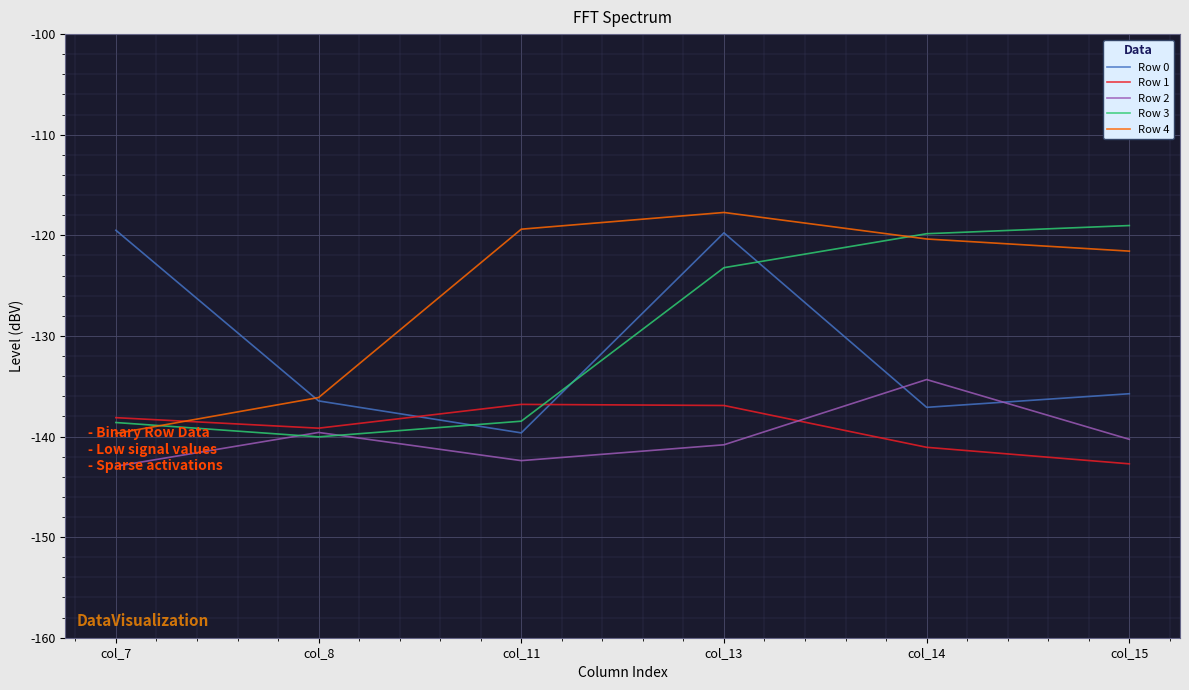

True or false: Row 2 has more than 1 points higher than both neighbors.

True